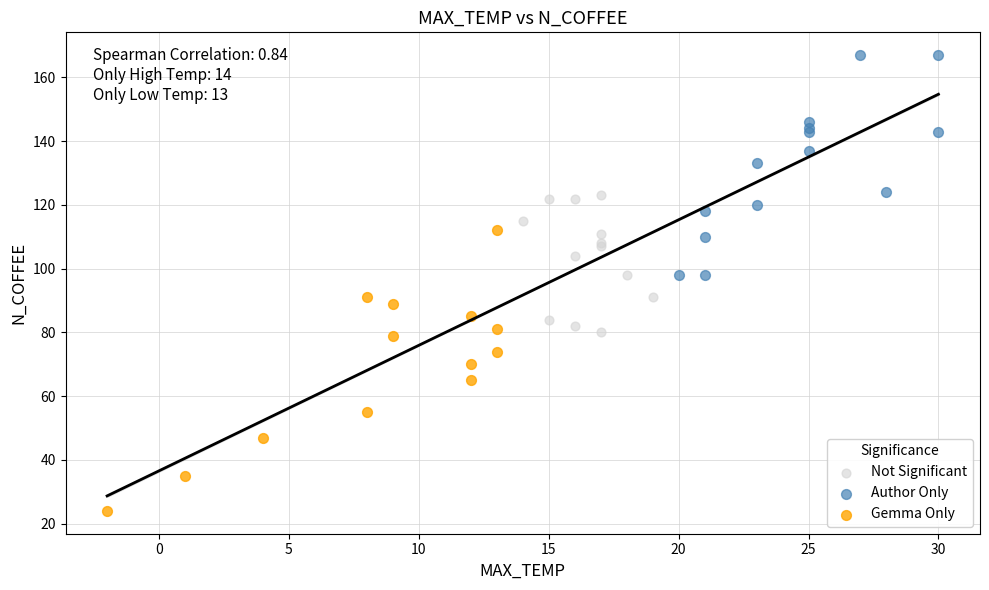

What are all the series names shown in the legend?

Not Significant, Author Only, Gemma Only